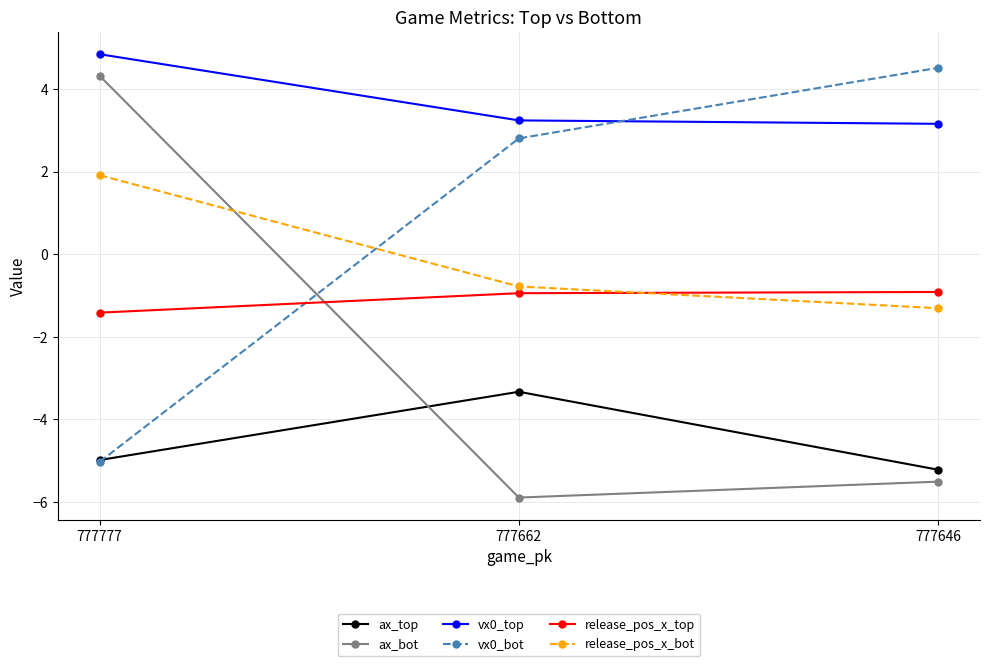

Is it true that vx0_bot equals 4.5 at 777646?

True